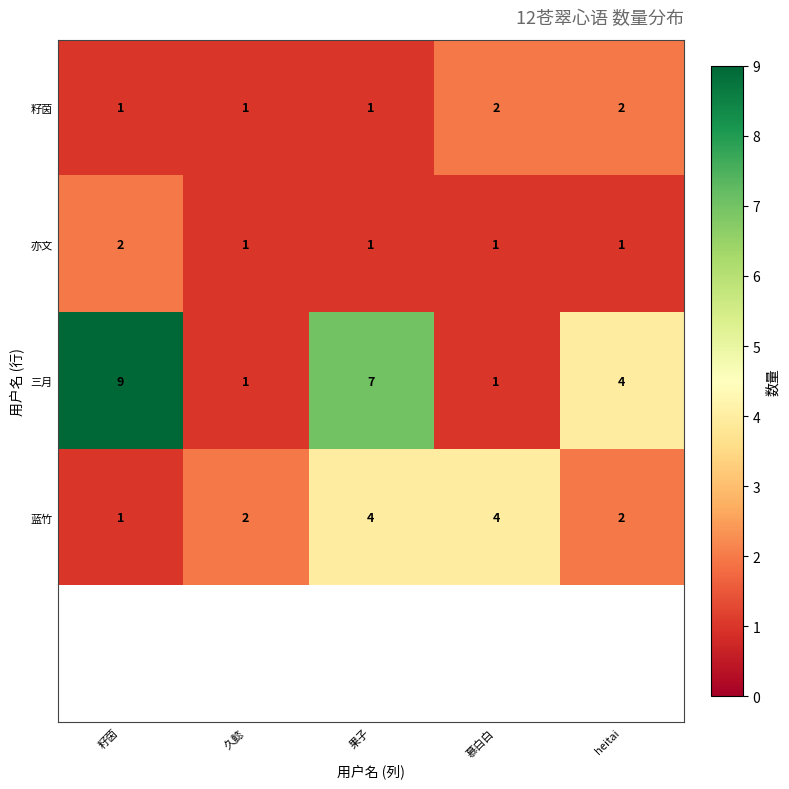

What is the difference between the maximum and second lowest values in the 三月 series?

8